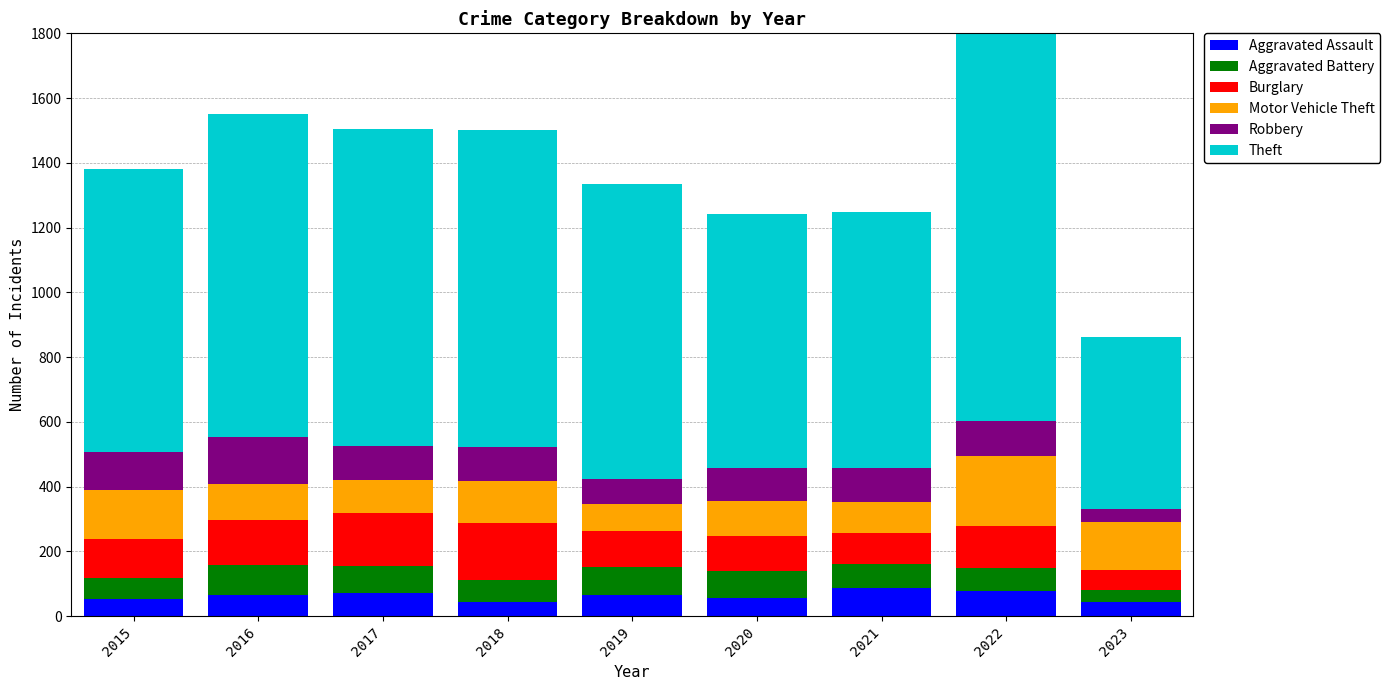

Read the Aggravated Assault value at 2015.

54